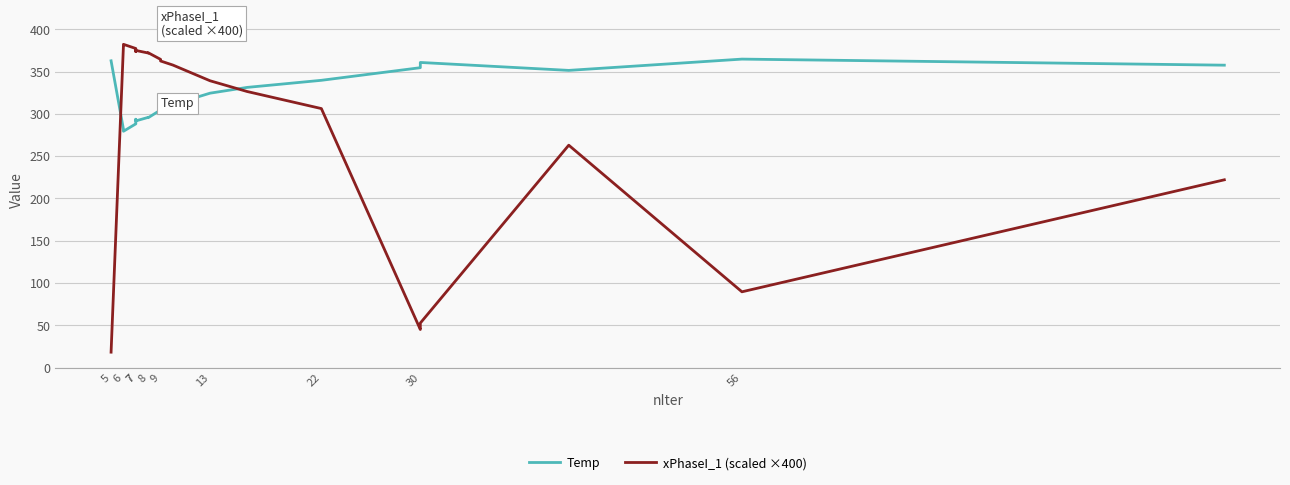

At which label does xPhaseI_1 (scaled ×400) first exceed 362?

6